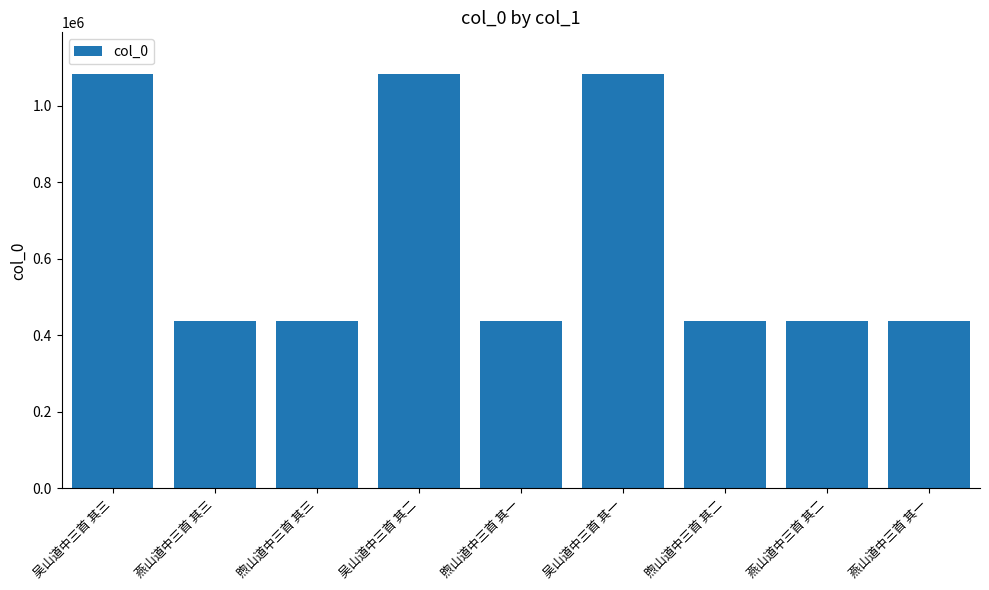

What is the minimum value shown in the chart?

436490